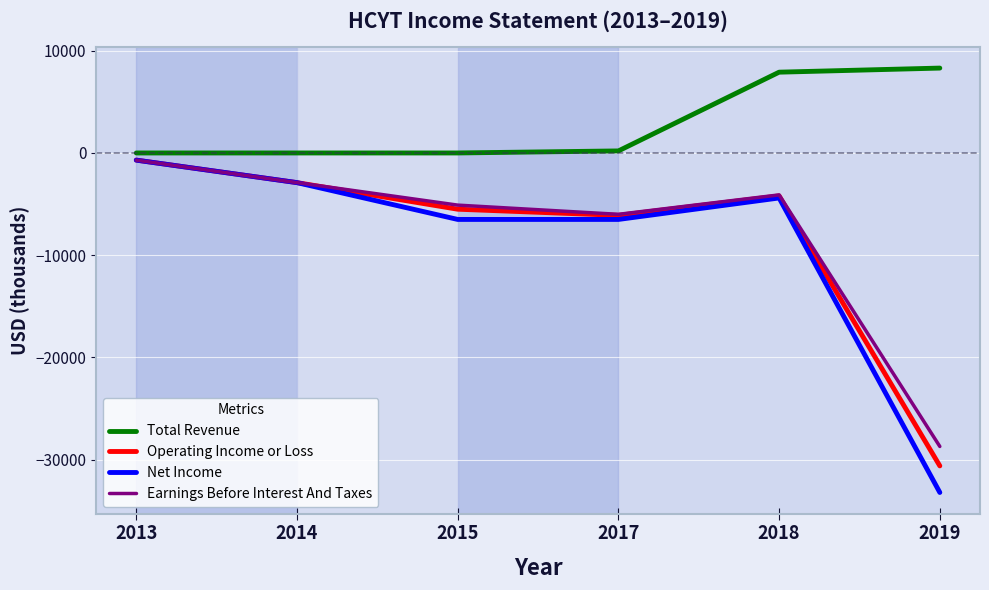

Reading right to left, what are all the values shown in this chart?

Total Revenue: 8300	7900	200	0	0	0
Operating Income or Loss: -30600	-4200	-6100	-5500	-2900	-700
Net Income: -33200	-4400	-6500	-6500	-2900	-700
Earnings Before Interest And Taxes: -28700	-4100	-6000	-5100	-2900	-700